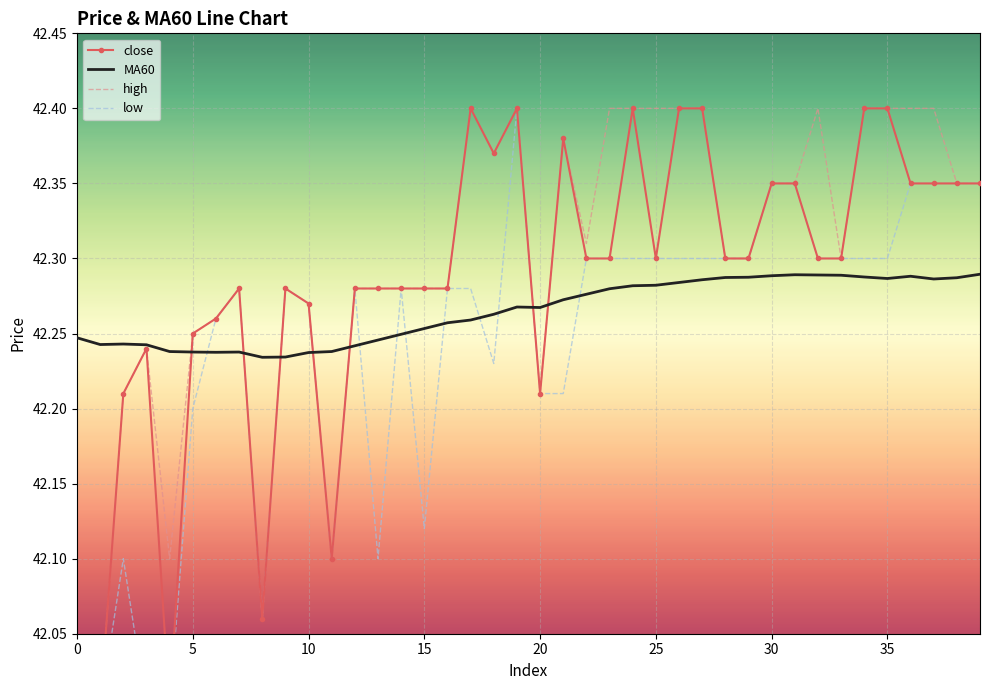

True or false: low has more than 1 points higher than both neighbors.

True